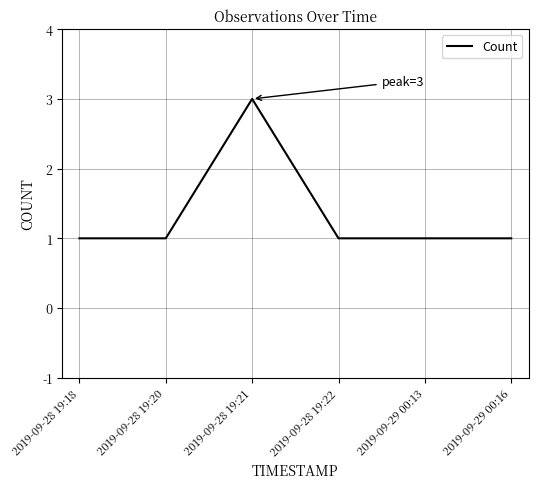

What is the sum of all values?

8